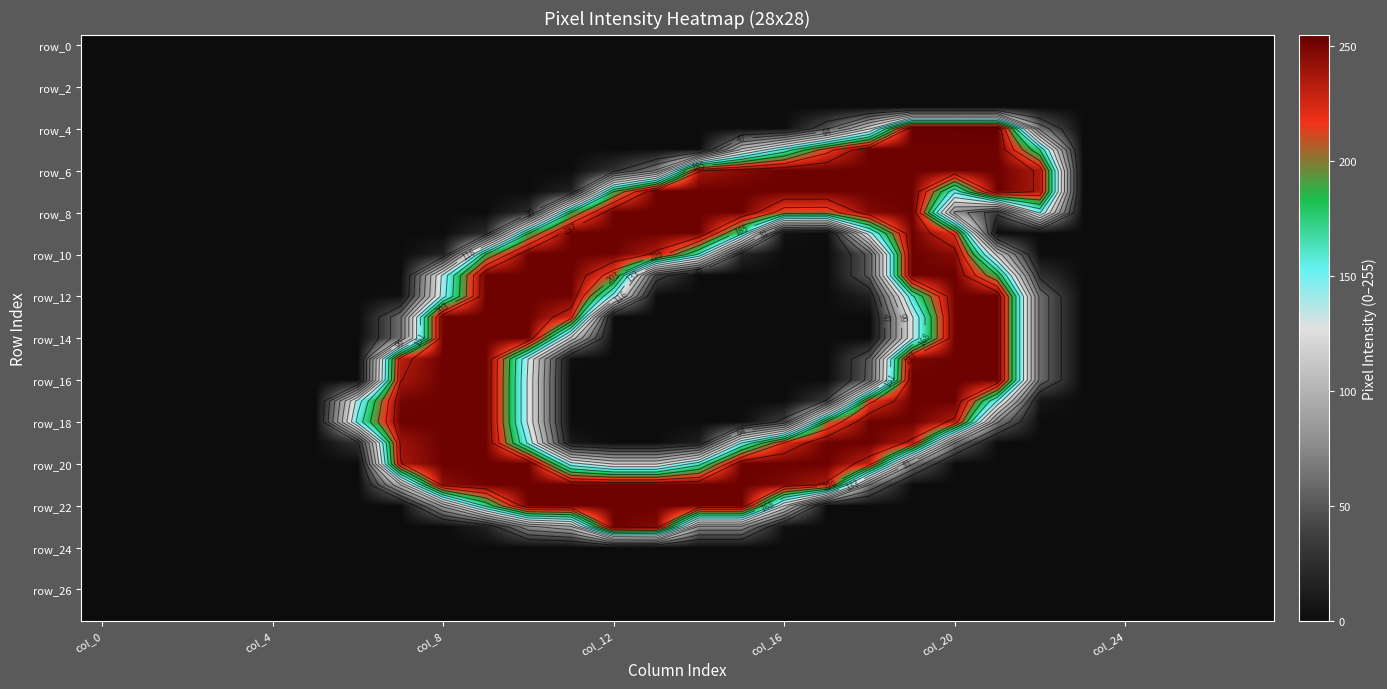

How many distinct data groups are displayed?

28